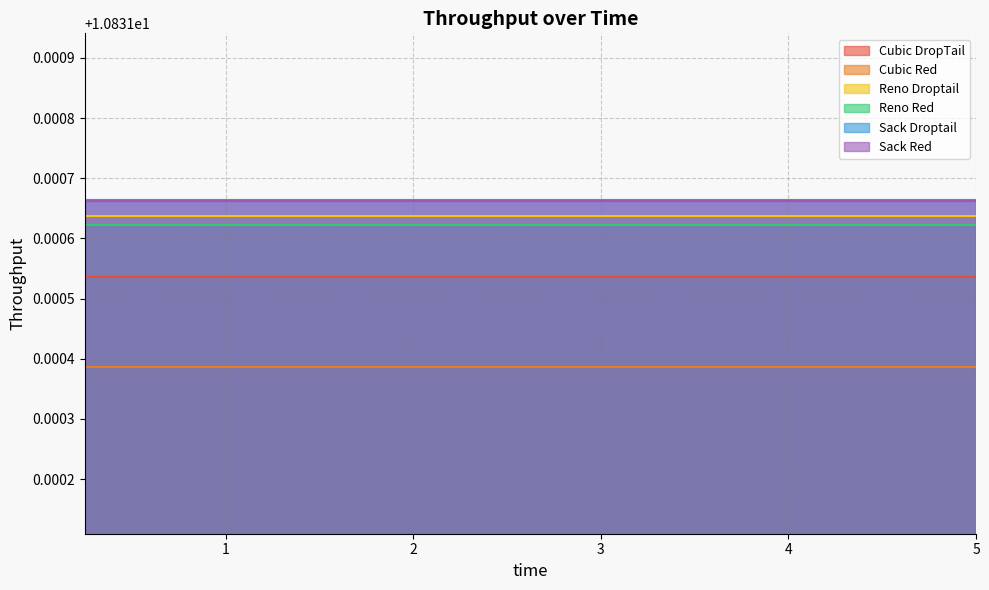

List the series in order of their peak value, lowest first.

Cubic Red, Cubic DropTail, Reno Red, Reno Droptail, Sack Red, Sack Droptail